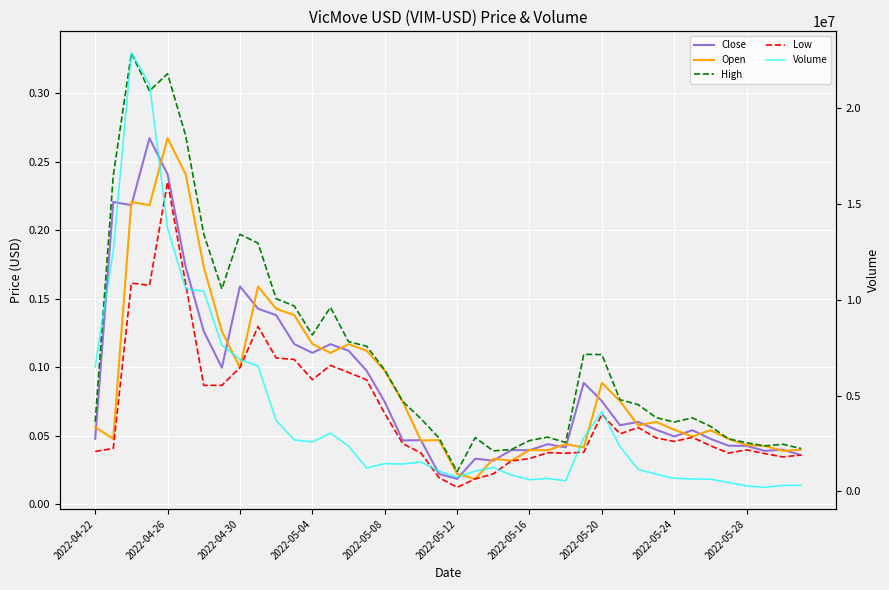

True or false: Close and Low intersect in this chart.

False